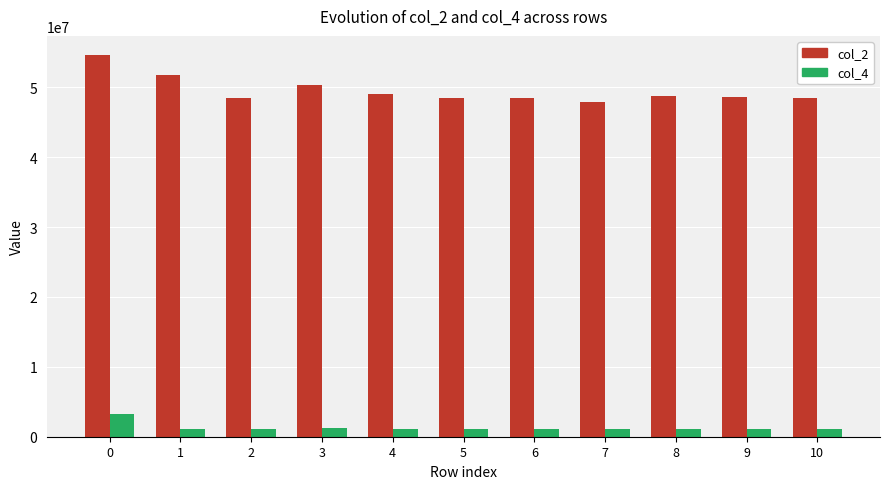

Which series has the largest total across all categories?

col_2